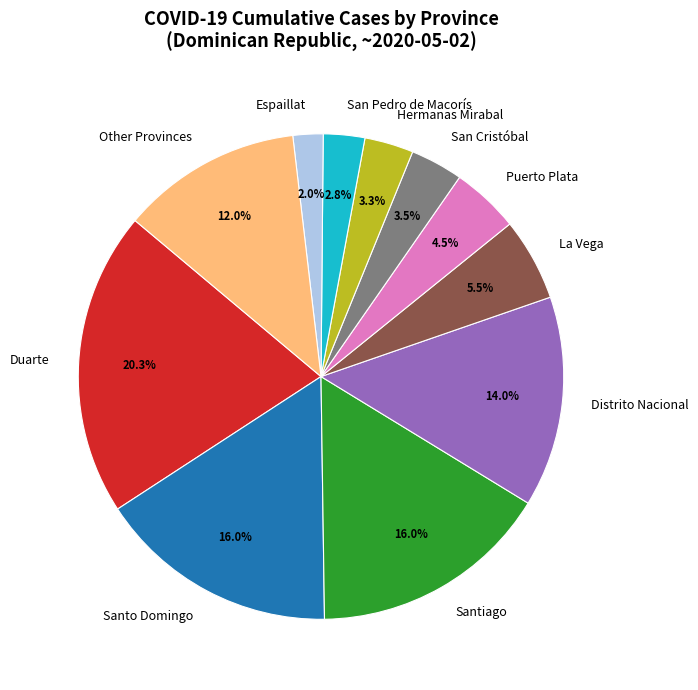

Is there any slice that represents more than half of the pie?

No